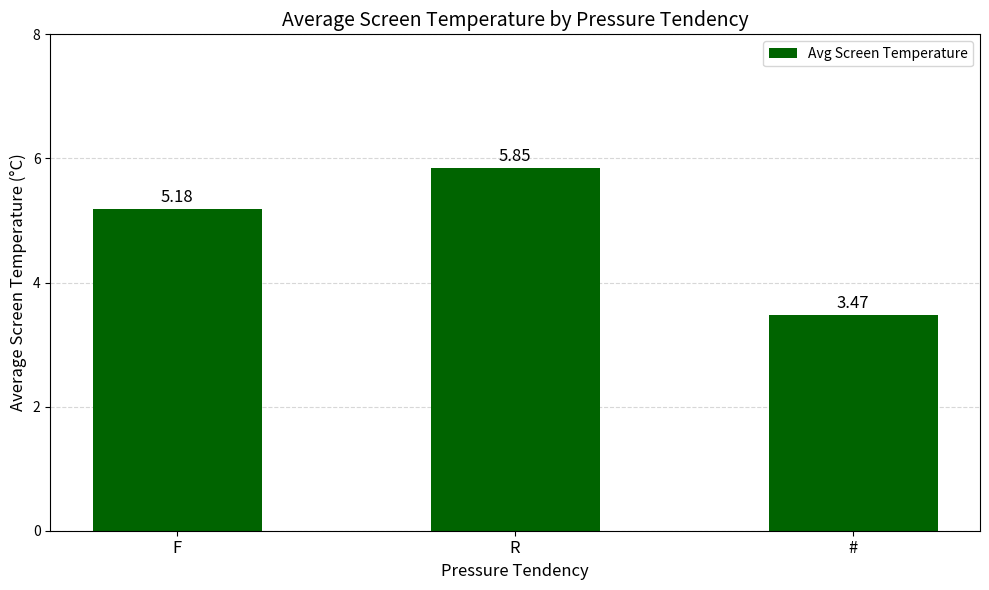

What is the ratio of the value at F to the value at #?

1.5